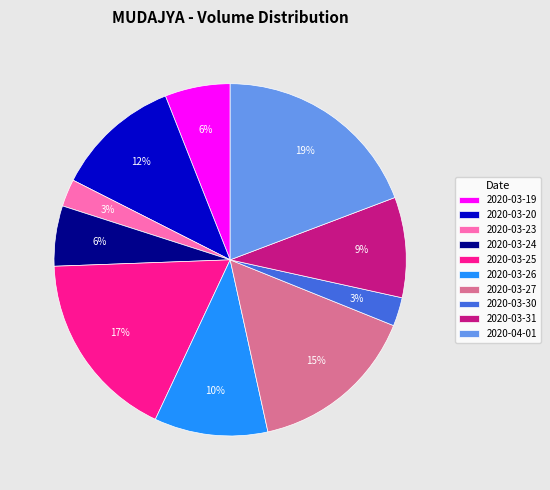

To the nearest percent, what is the average slice percentage?

10%